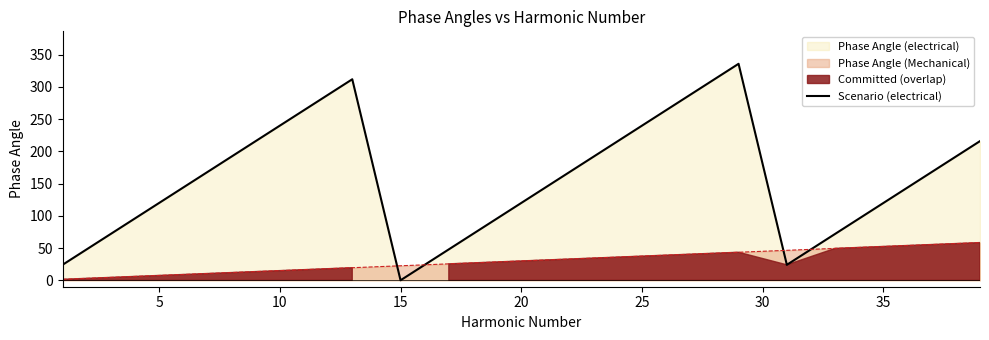

Which category has the lowest value in the Scenario (electrical) series?

15